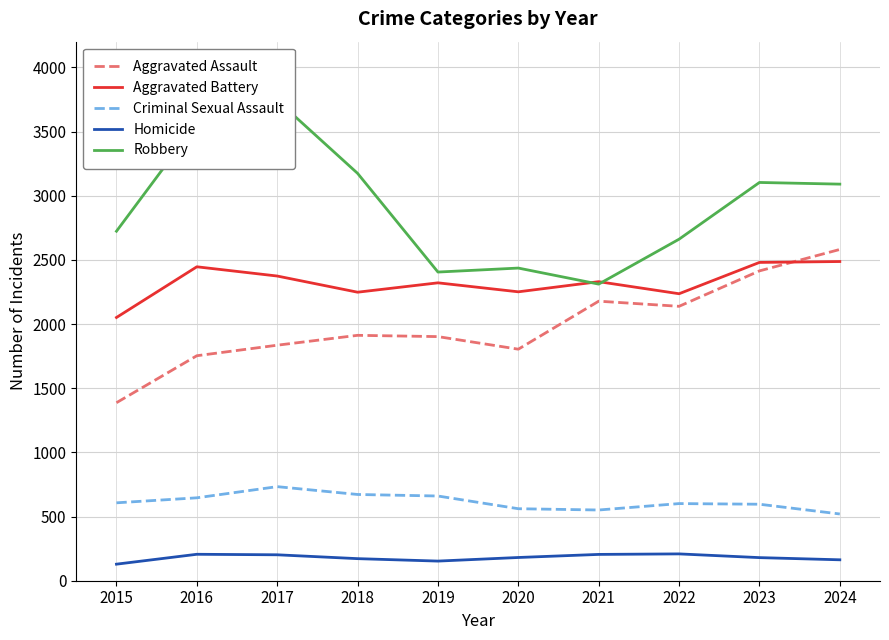

What is the difference between the highest and lowest values at 2020?

2255